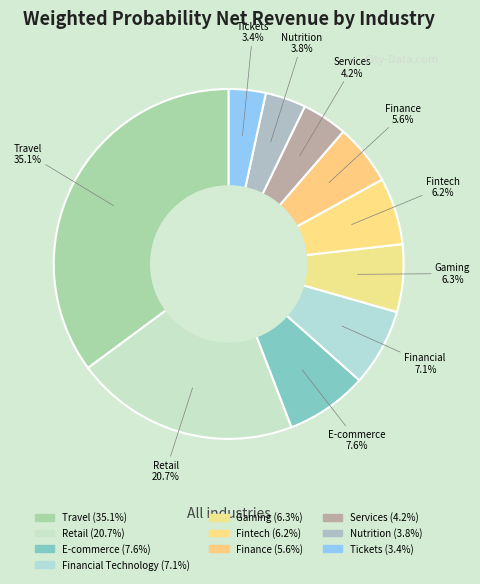

How many slices are in this pie chart?

10